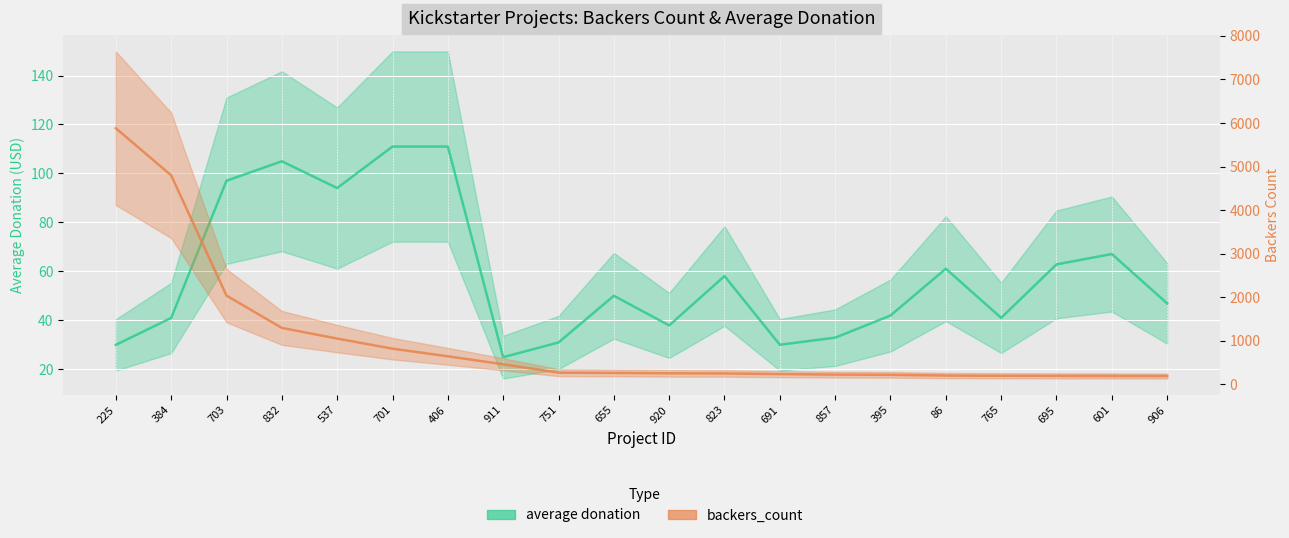

At 751, list the series in order from largest to smallest.

backers_count, average donation